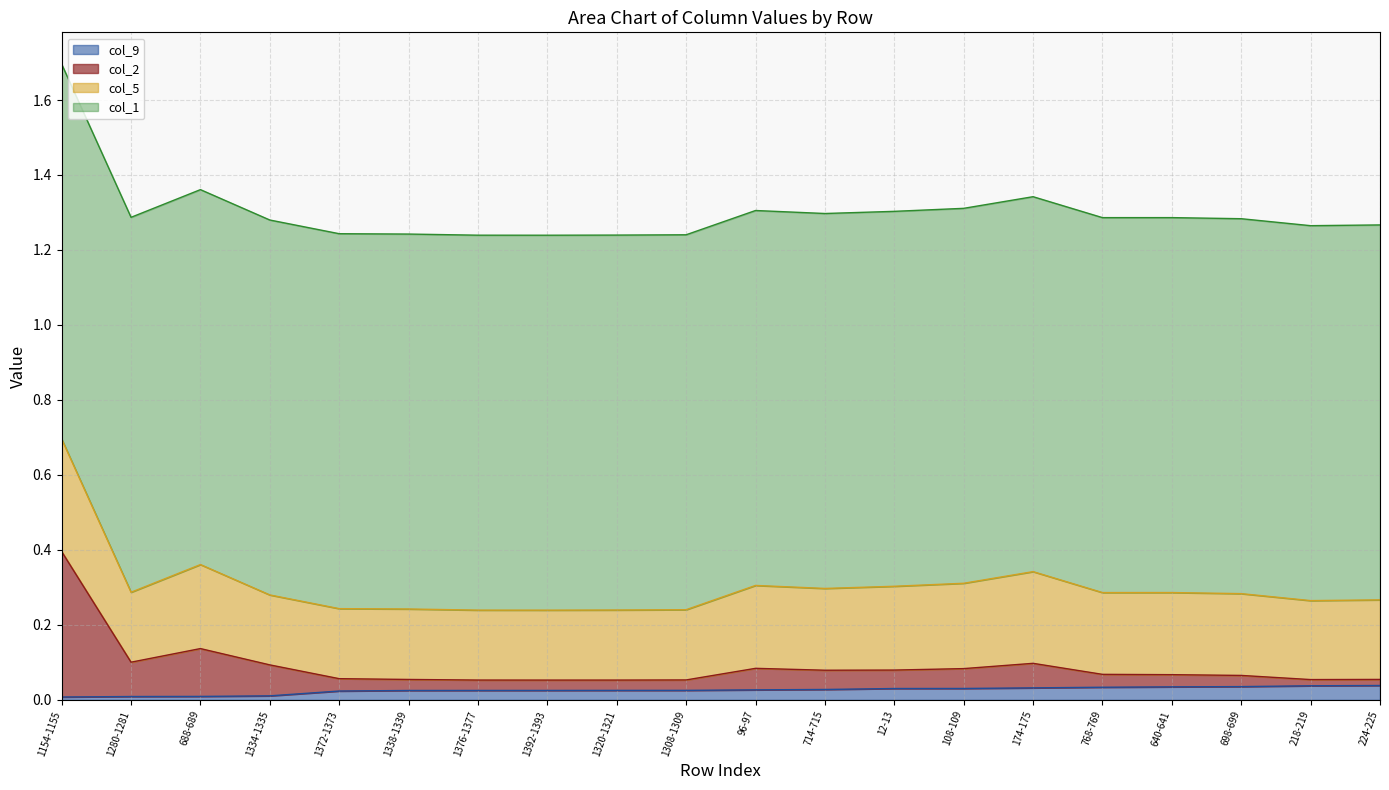

The value of col_9 at 1376-1377 is 0.0. True or false?

True